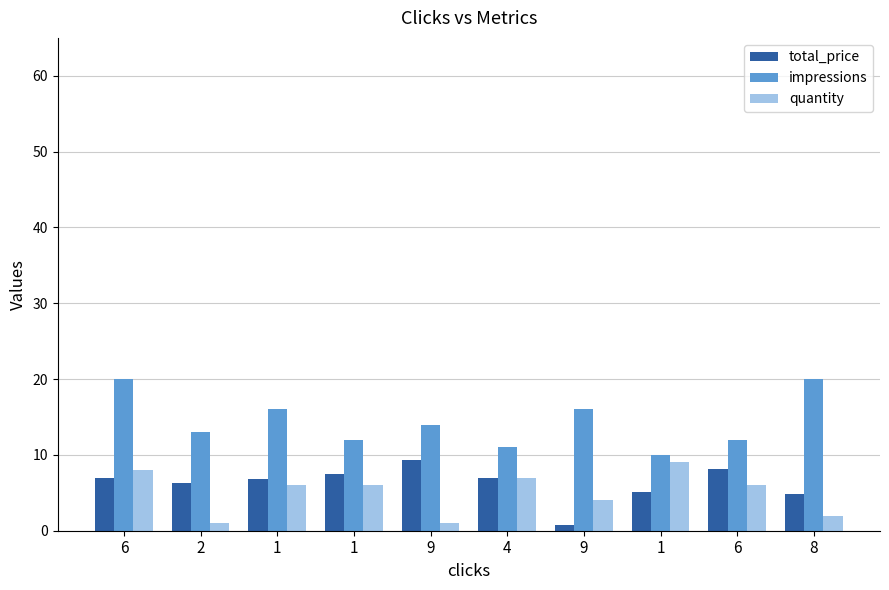

What is the difference between the maximum and minimum values in the quantity series?

8.0